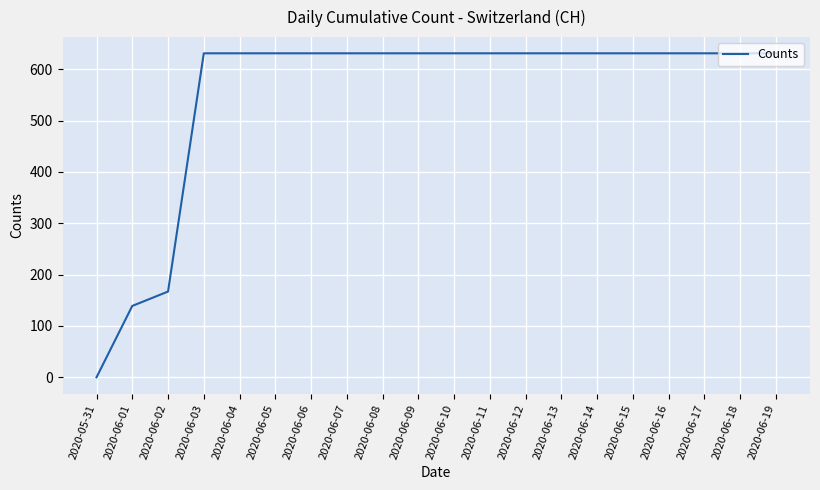

What is the approximate value at 2020-06-11, to the nearest 10?

630